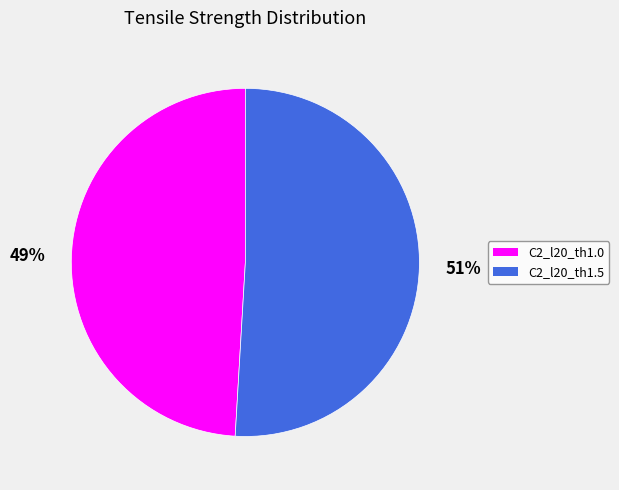

Approximately how many times larger is the value at C2_l20_th1.0 compared to C2_l20_th1.5?

1.0